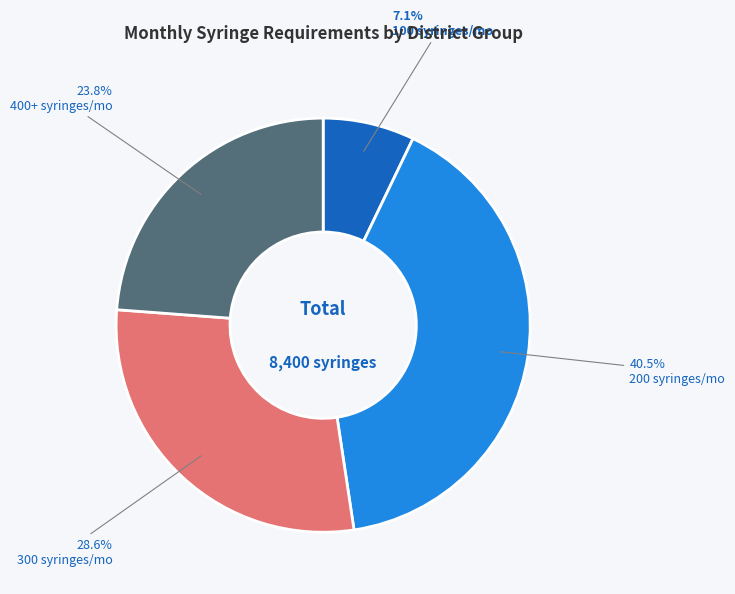

Does any single category account for the majority?

No